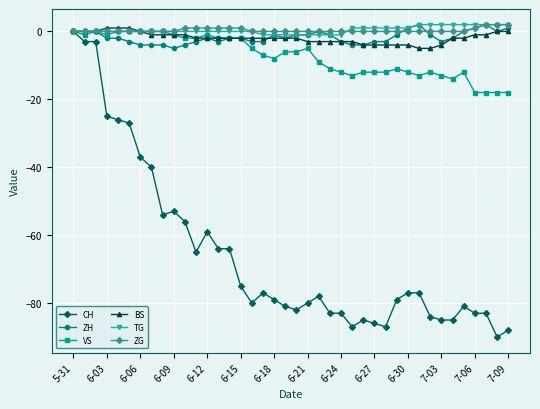

What is the minimum value for ZH?

-5